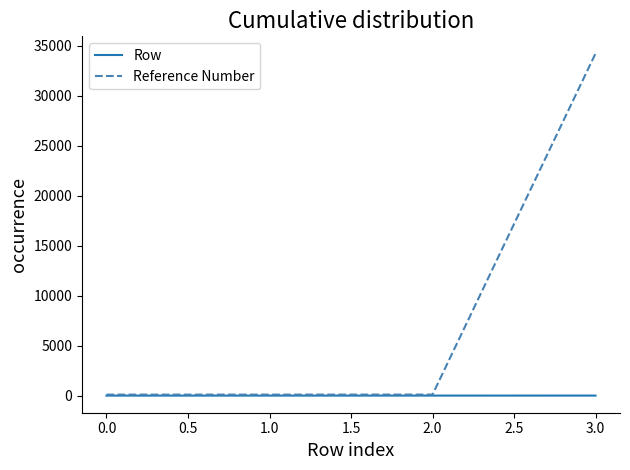

At which category is the sum across all series the highest?

3.0